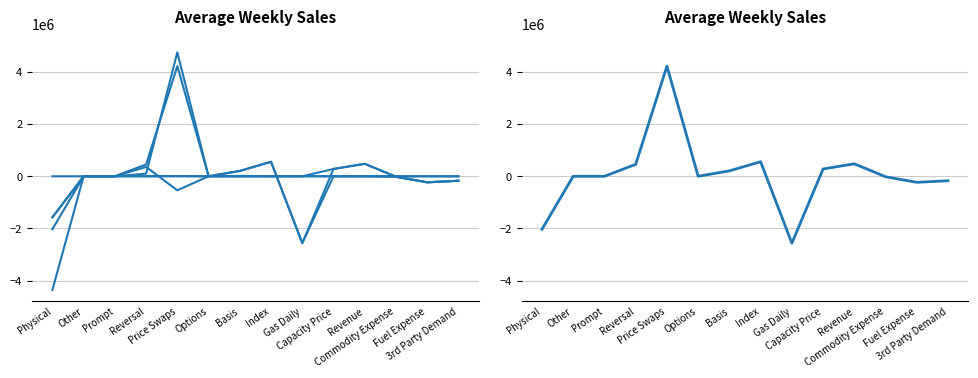

How many values in the EMW series are below 0?

6